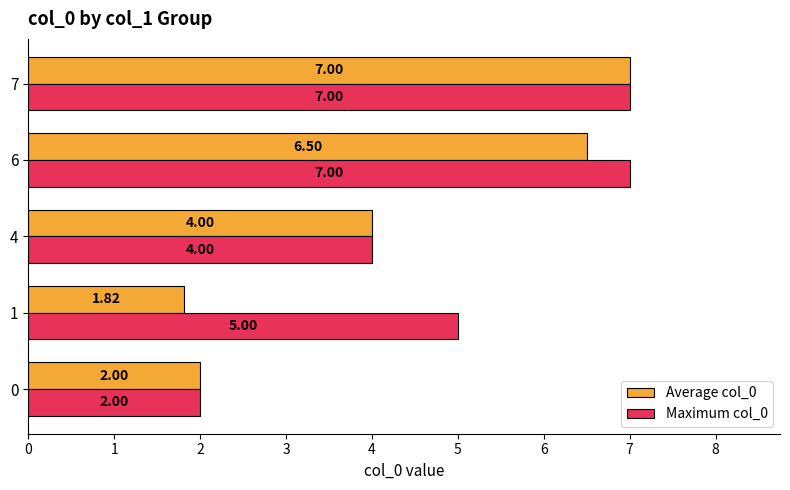

How many series are shown in this chart?

2